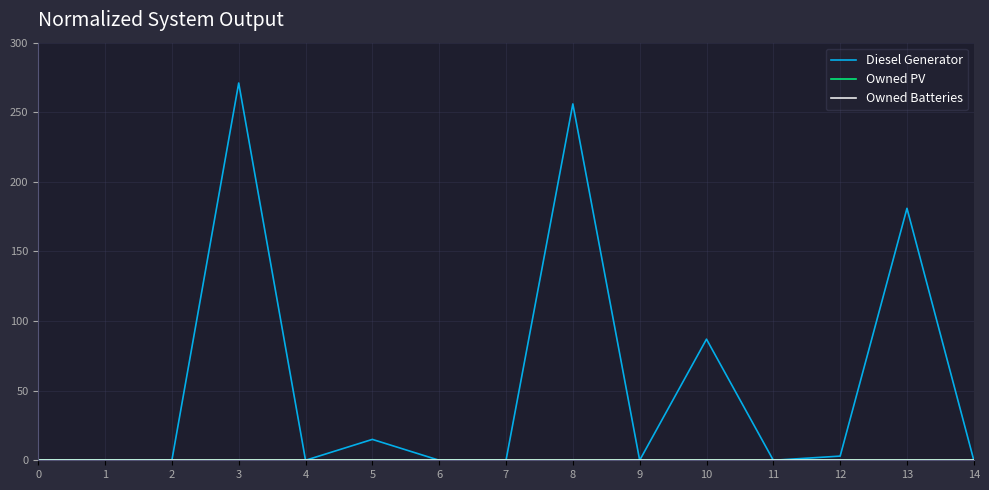

Which has a higher value, 6 or 10?

10